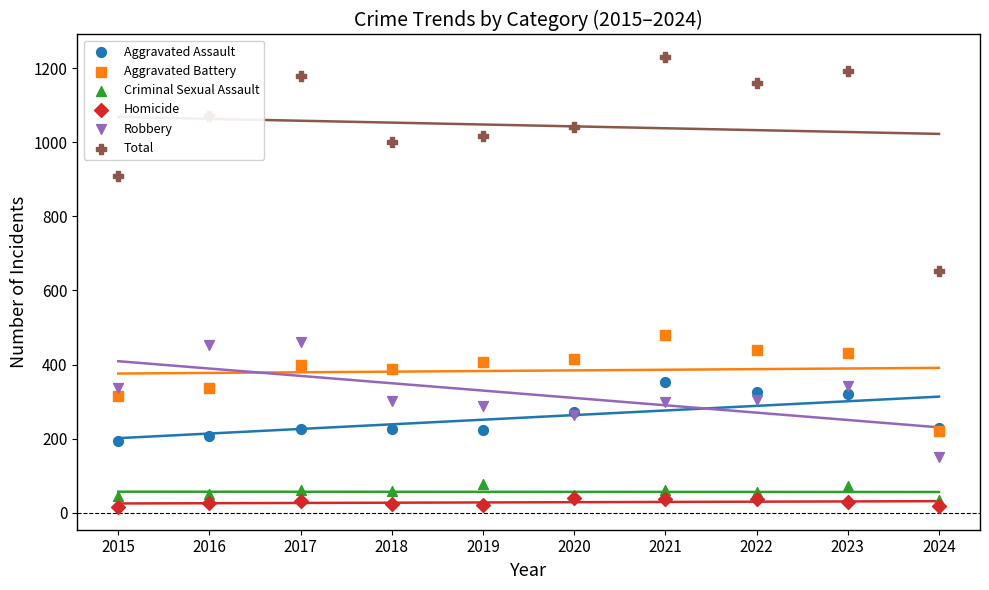

Which series has the widest spread of Y values?

Total